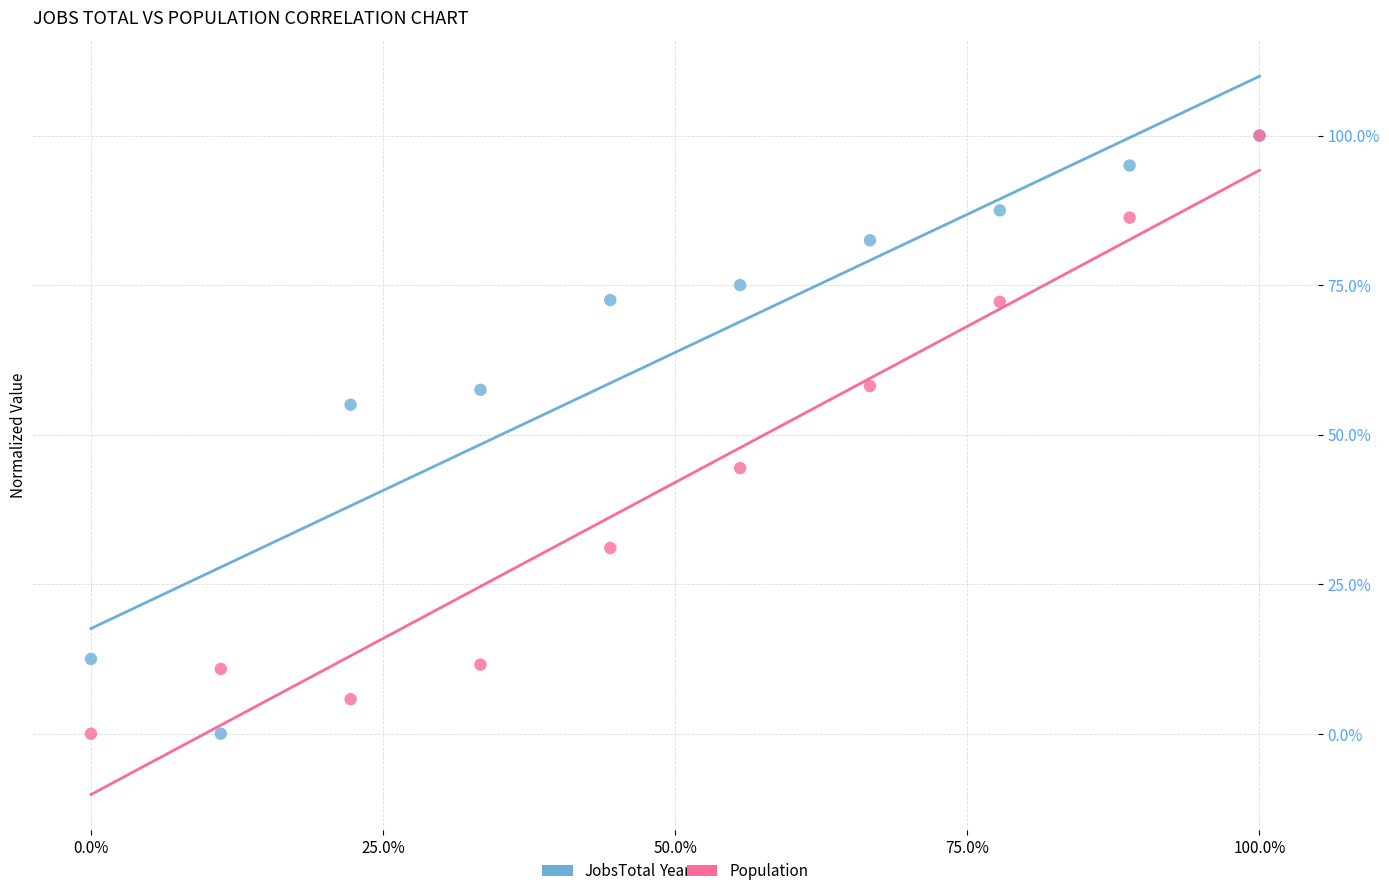

What are all the series names shown in the legend?

JobsTotal, Population